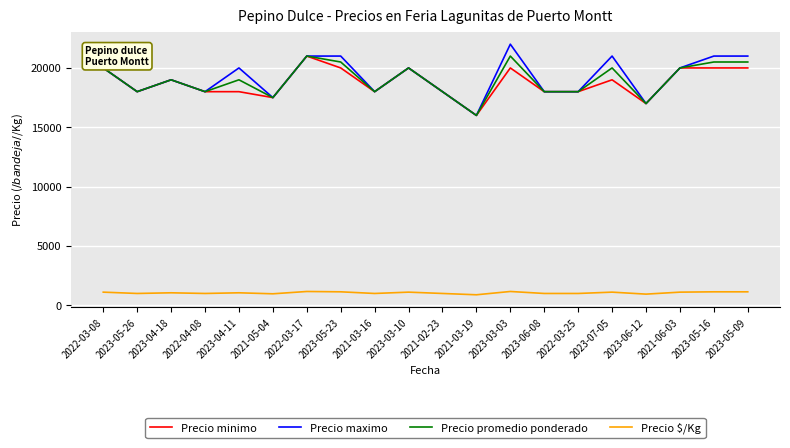

Which category has the highest value across all series?

2023-03-03